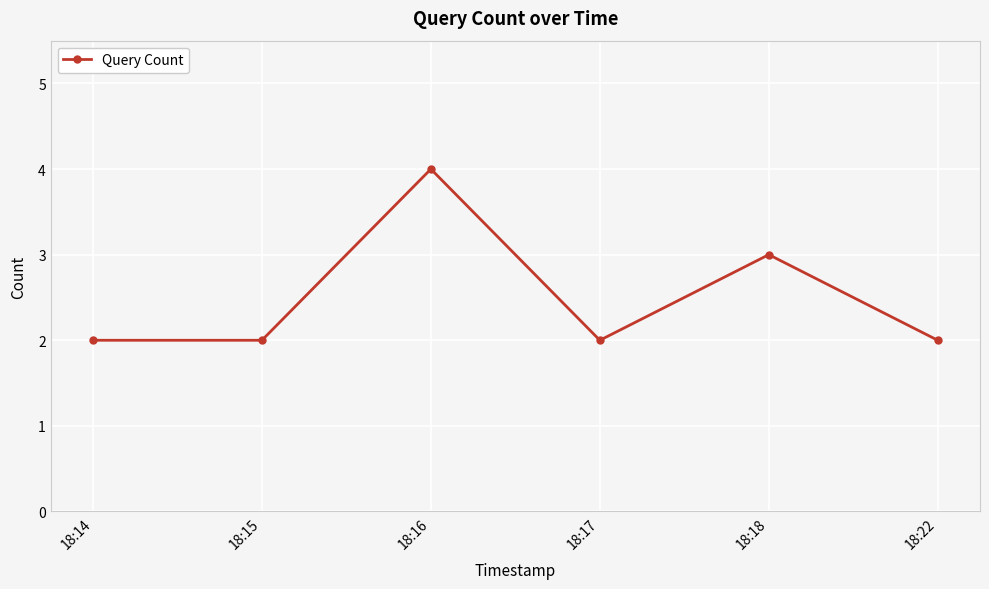

What is the approximate value at 18:16?

4